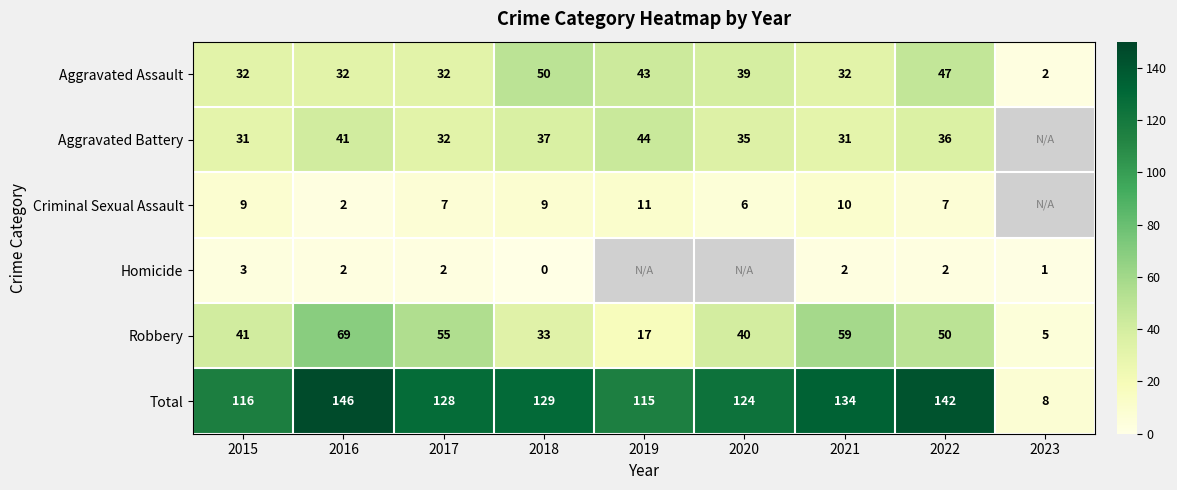

What is the spread (max minus min) of values at 2023?

7.0